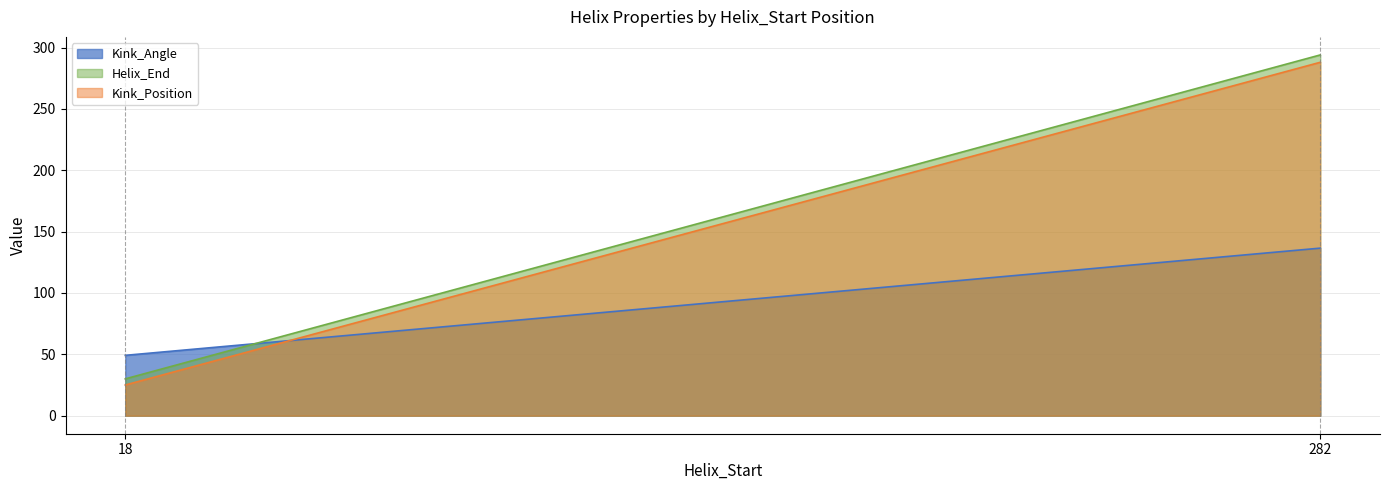

Which category has the highest value across all series?

282